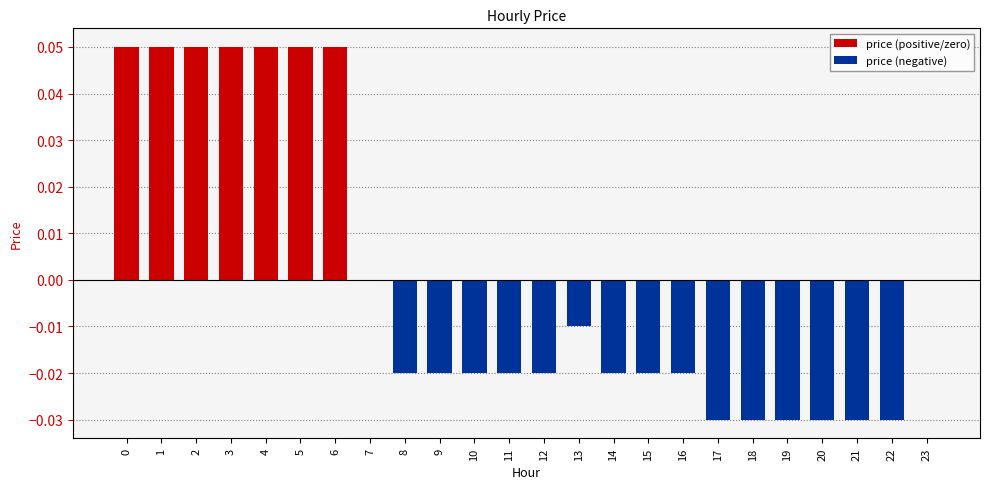

What is the sum of the price (negative) values at 12 and 20?

-0.1